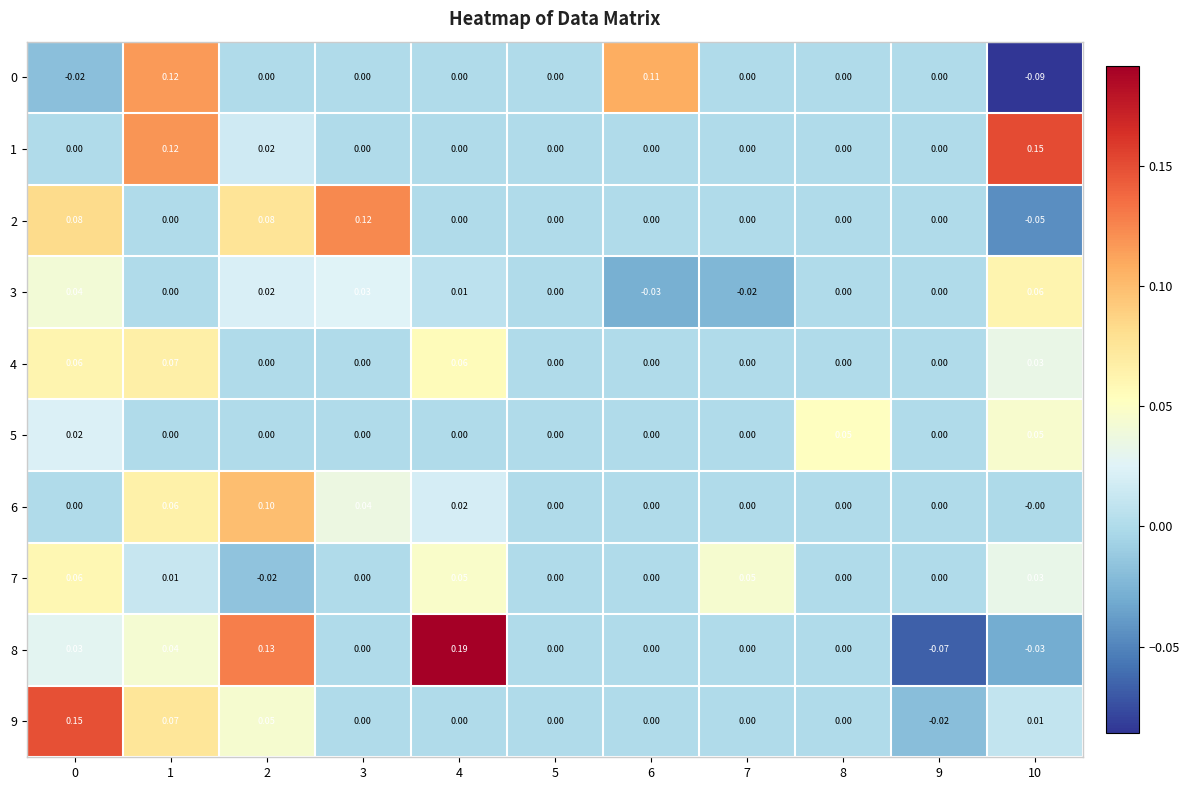

How many categories are shown in the chart?

11